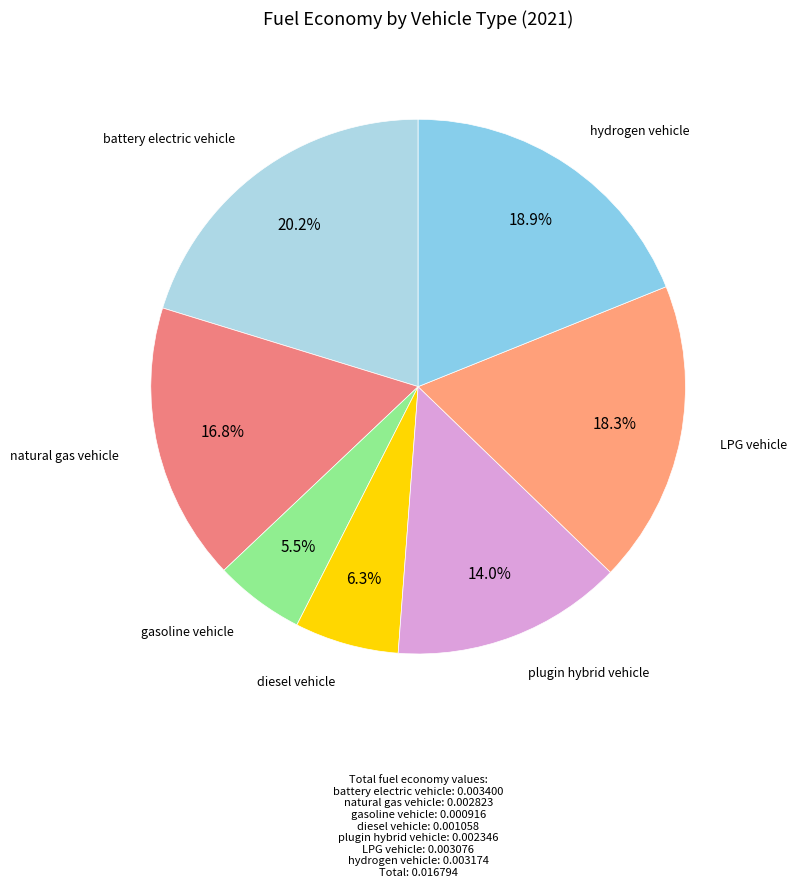

Count the number of slices in the pie.

7